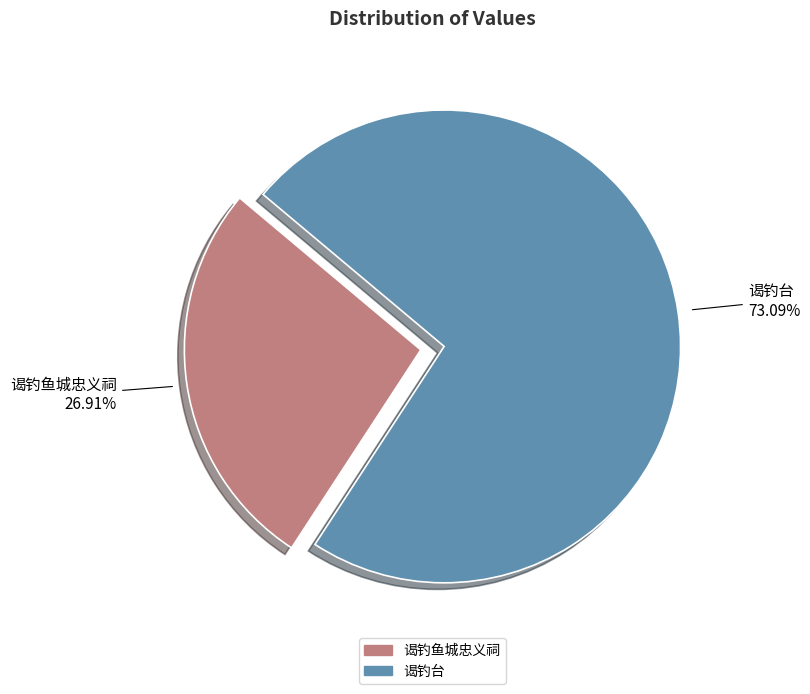

How much of the chart is everything except 谒钓台?

26.9%